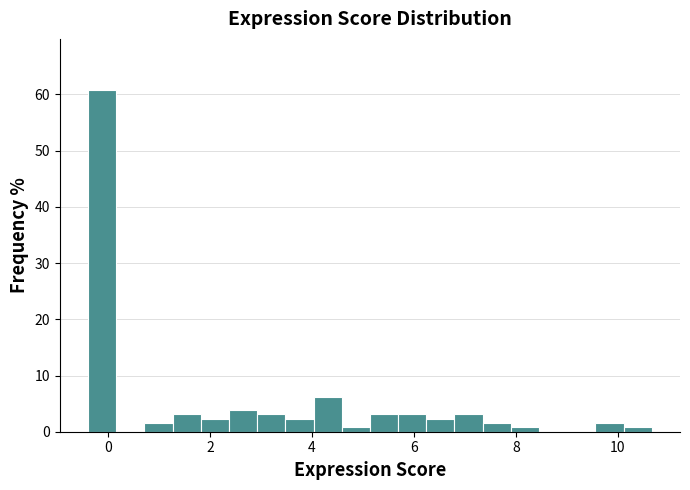

Around what value on the x-axis is the tallest bar? Give the approximate position of its centre, as read against the axis.

-0.2